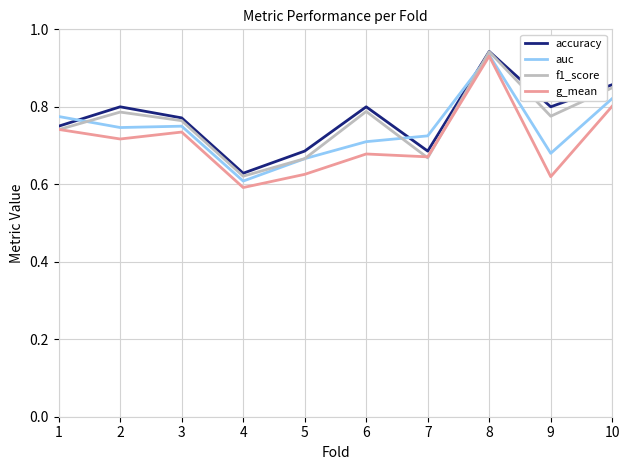

After their last crossing, which series has the higher values: f1_score or auc?

f1_score